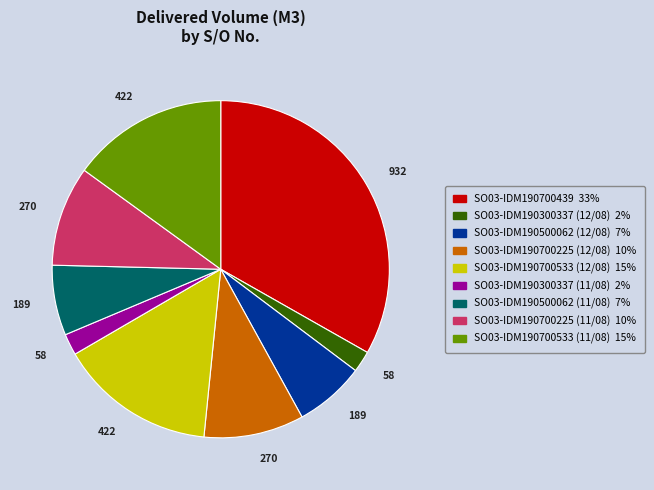

Combined, do SO03-IDM190700533 (12/08) and SO03-IDM190500062 (11/08) account for over 50%?

No